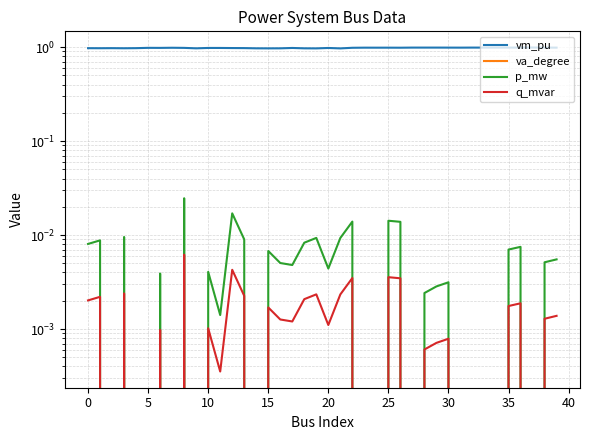

Which category has the lowest value in the q_mvar series?

5